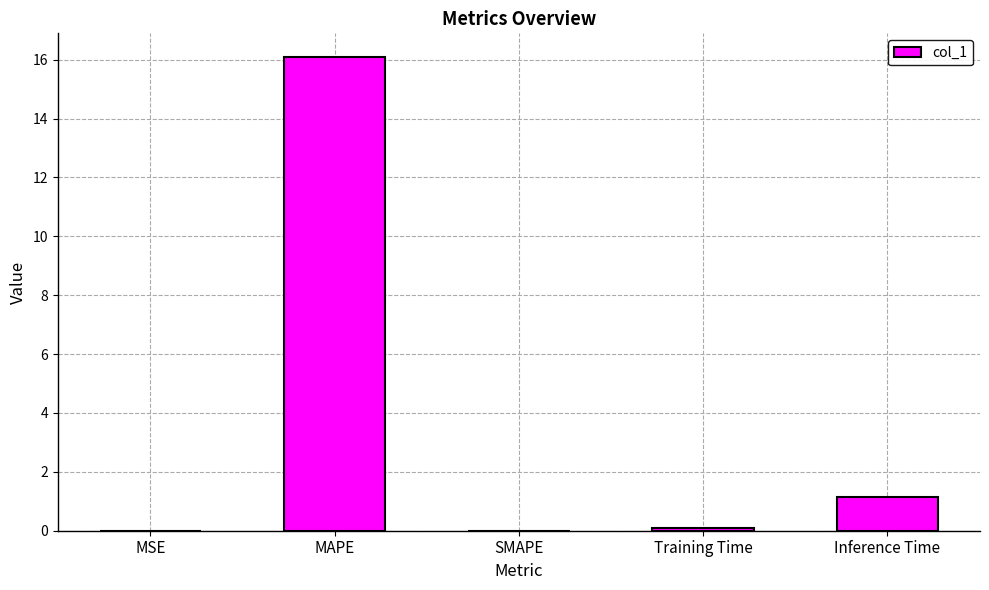

How many categories are shown in the chart?

5